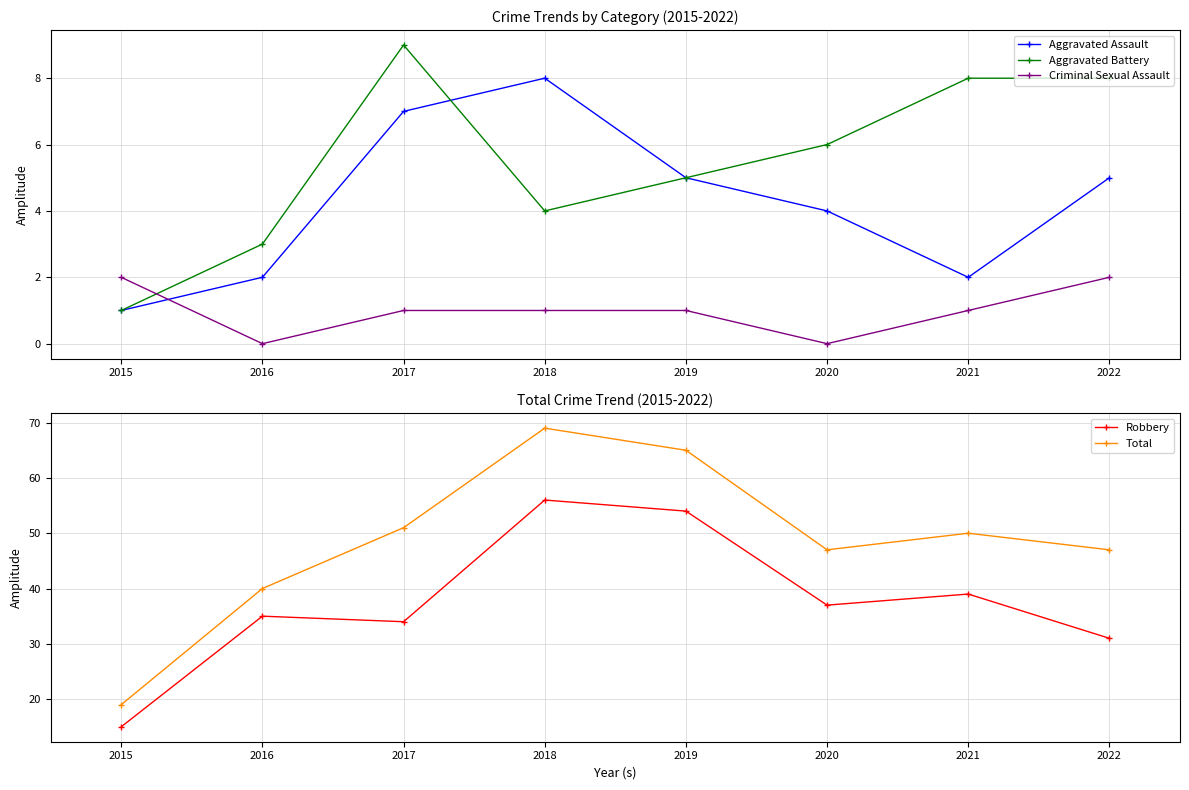

At which label does Aggravated Battery first exceed 6?

2017